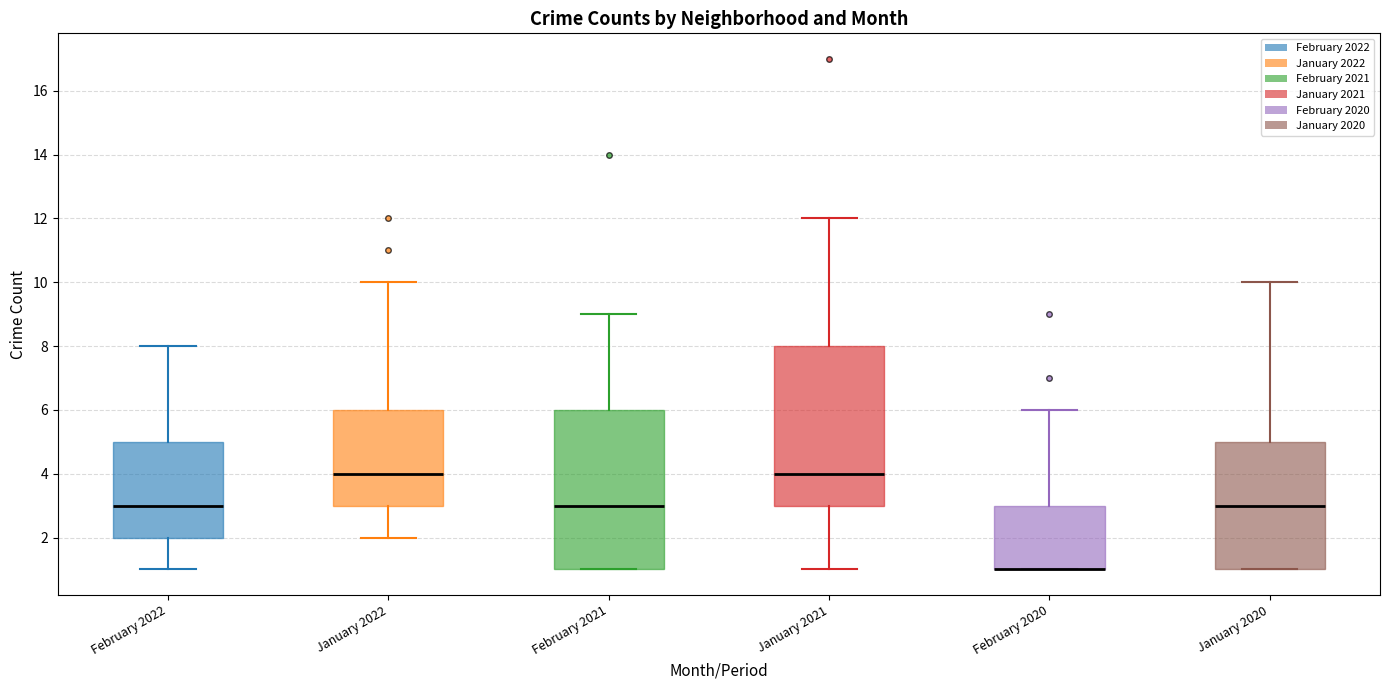

Where is the lower edge of the box for January 2021 on the y-axis? The values are not printed on the chart, so give them approximately, as read against the axis.

3